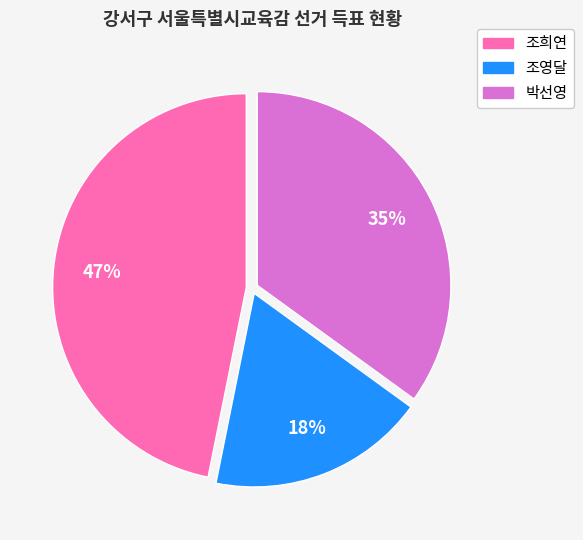

What is the ratio of the value at 박선영 to the value at 조희연?

0.7